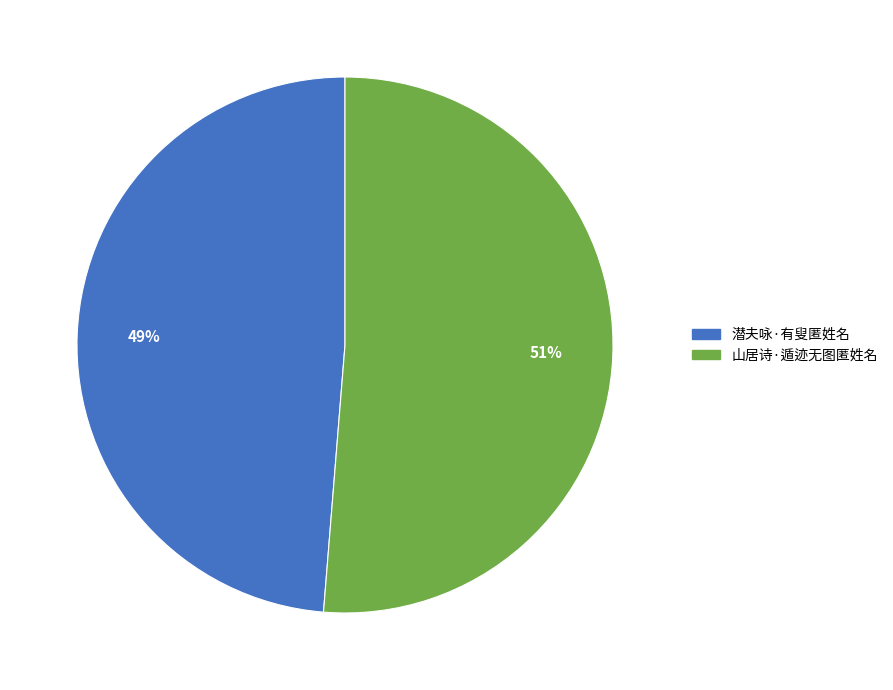

Approximately how many times larger is the value at 潜夫咏·有叟匿姓名 compared to 山居诗·遁迹无图匿姓名?

1.0